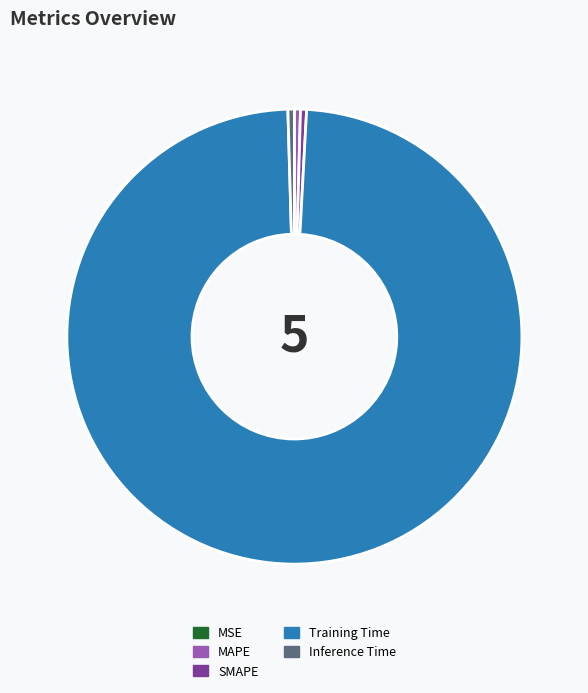

Do Training Time and MAPE together represent more than half of the pie?

Yes